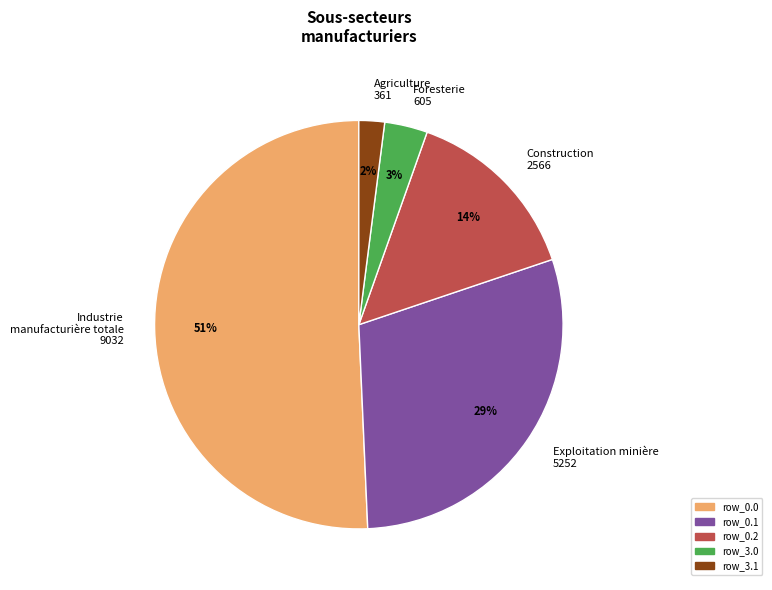

Between row_0.2 and row_3.1, which is larger?

row_0.2